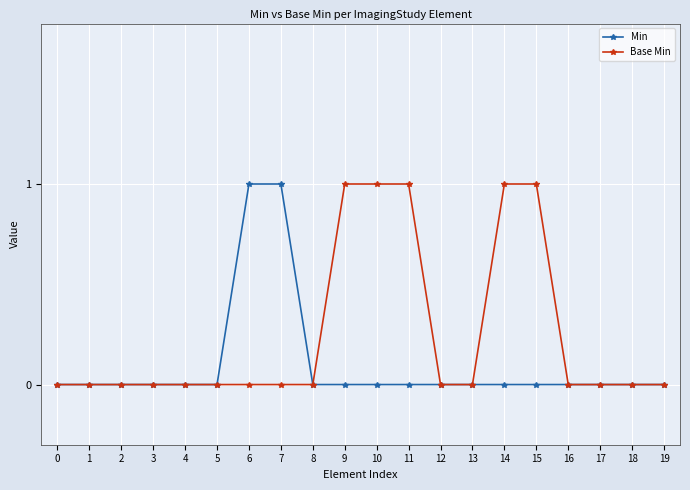

Is it true that Base Min equals 0 at 12?

True